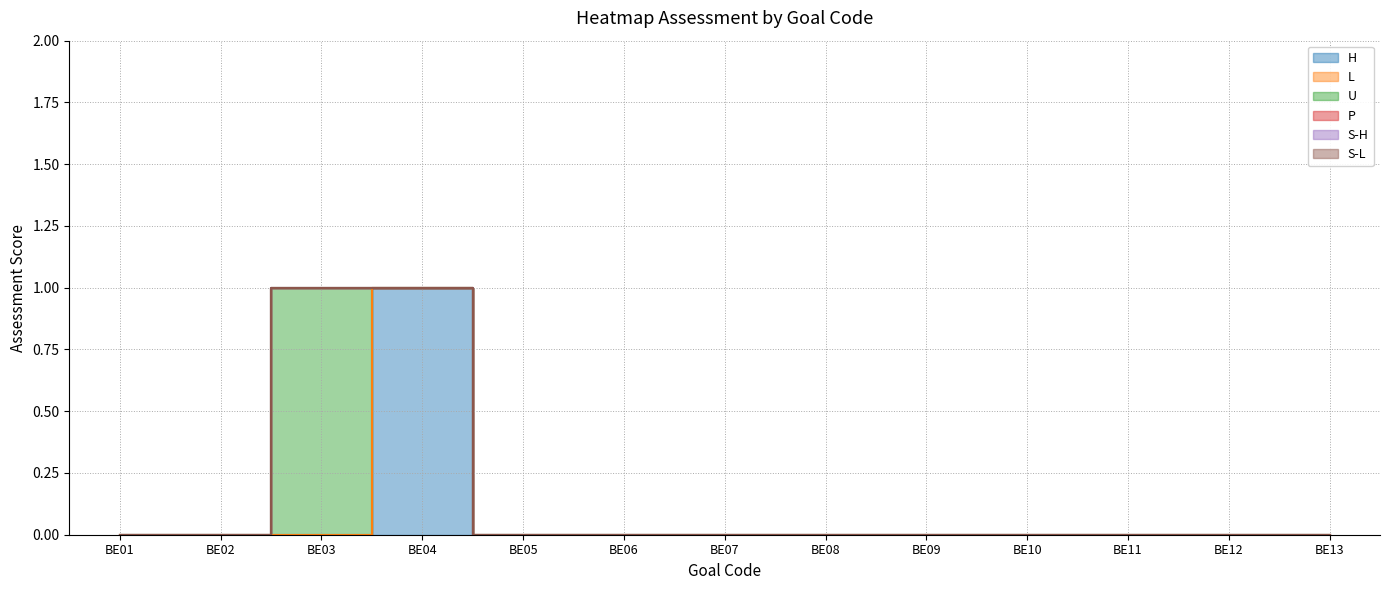

Reading right to left, transcribe all the data shown in this chart.

H: 0	0	0	0	0	0	0	0	0	1	0	0	0
L: 0	0	0	0	0	0	0	0	0	0	0	0	0
U: 0	0	0	0	0	0	0	0	0	0	1	0	0
P: 0	0	0	0	0	0	0	0	0	0	0	0	0
S-H: 0	0	0	0	0	0	0	0	0	0	0	0	0
S-L: 0	0	0	0	0	0	0	0	0	0	0	0	0